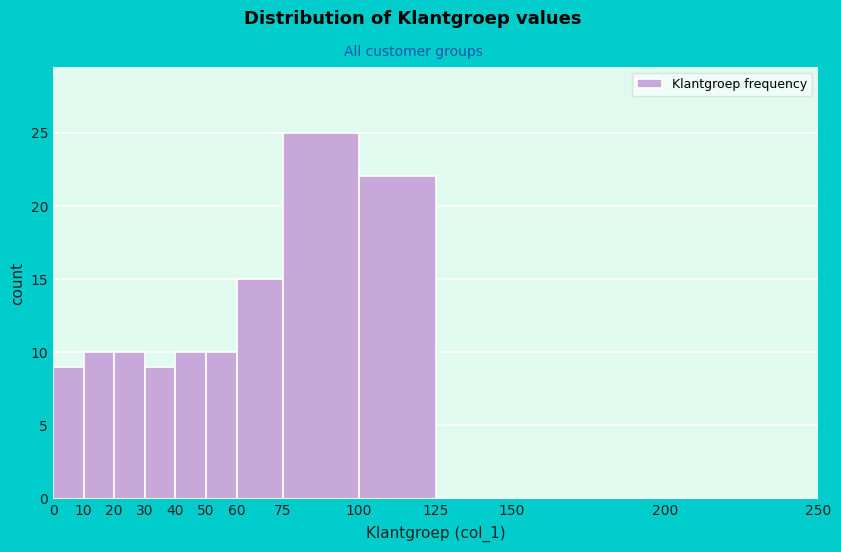

Reading left to right, transcribe this chart: for each bar, give the range it covers on the x-axis and its height. The values are not printed on the chart, so give them approximately, as read against the axis.

0 to 10: 9
10 to 20: 10
20 to 30: 10
30 to 40: 9
40 to 50: 10
50 to 60: 10
60 to 75: 15
75 to 100: 25
100 to 125: 22
125 to 150: 0
150 to 200: 0
200 to 250: 0